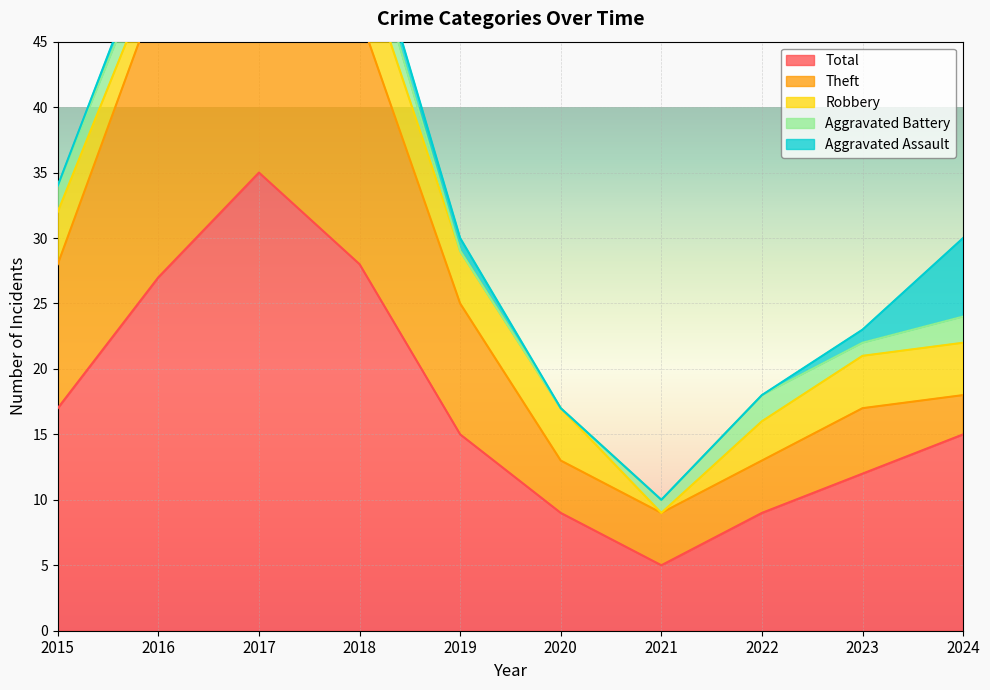

Is the value of Total at 2019 greater than the value of Theft at 2024?

Yes